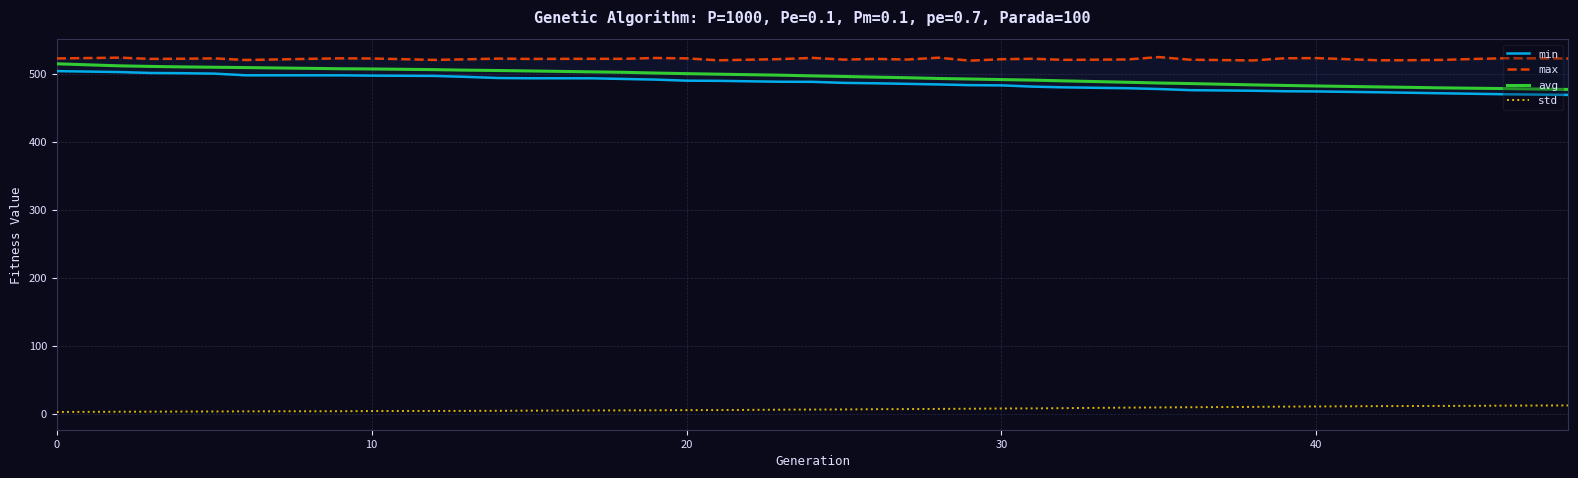

What is the maximum value for avg?

514.3